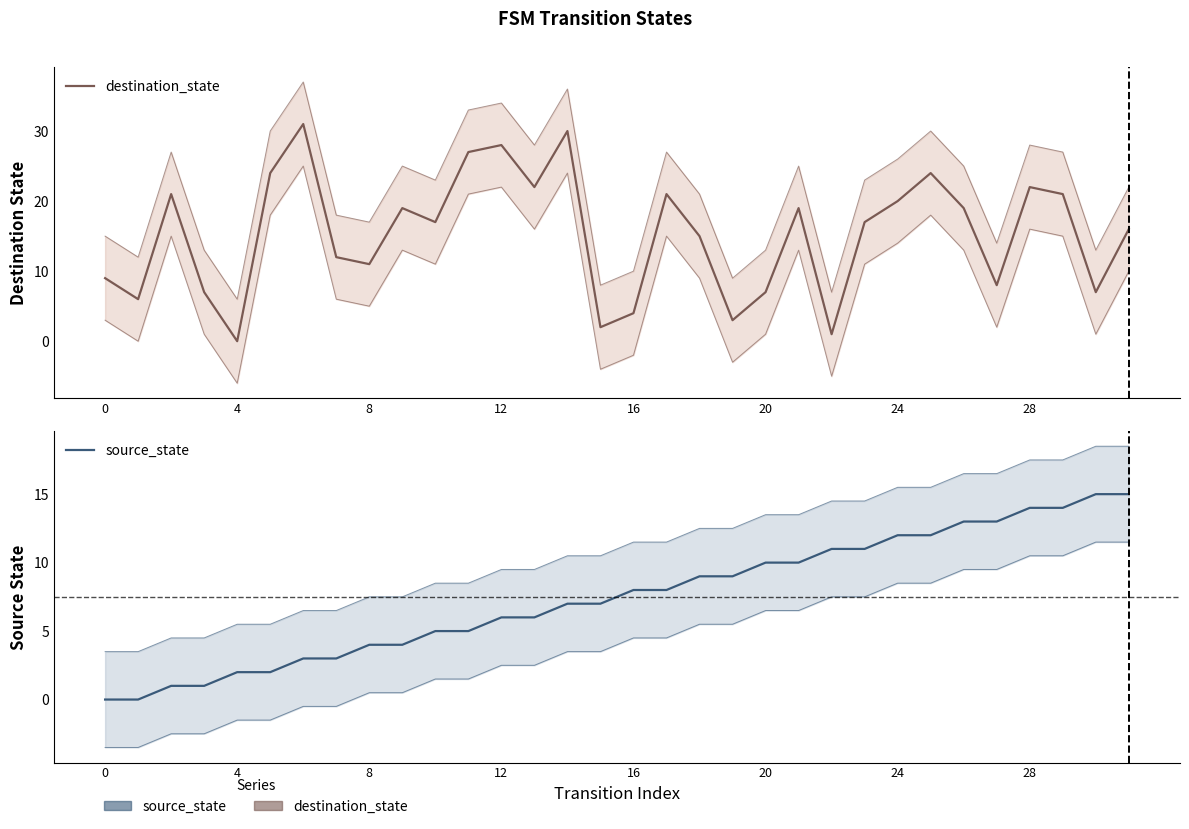

Does the chart display data point markers on the line(s)?

No